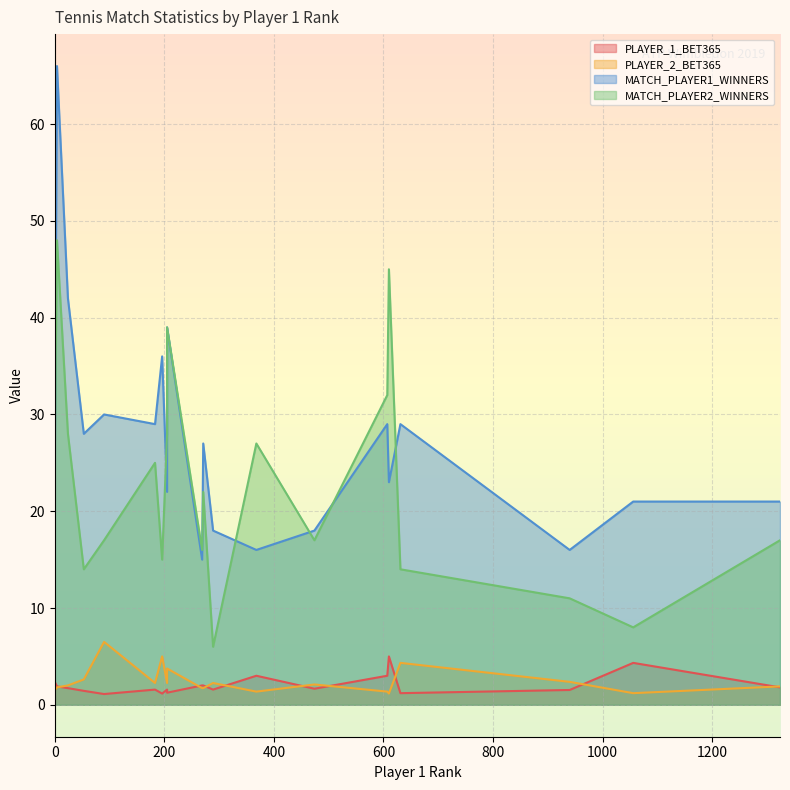

True or false: MATCH_PLAYER2_WINNERS and PLAYER_1_BET365 intersect in this chart.

False